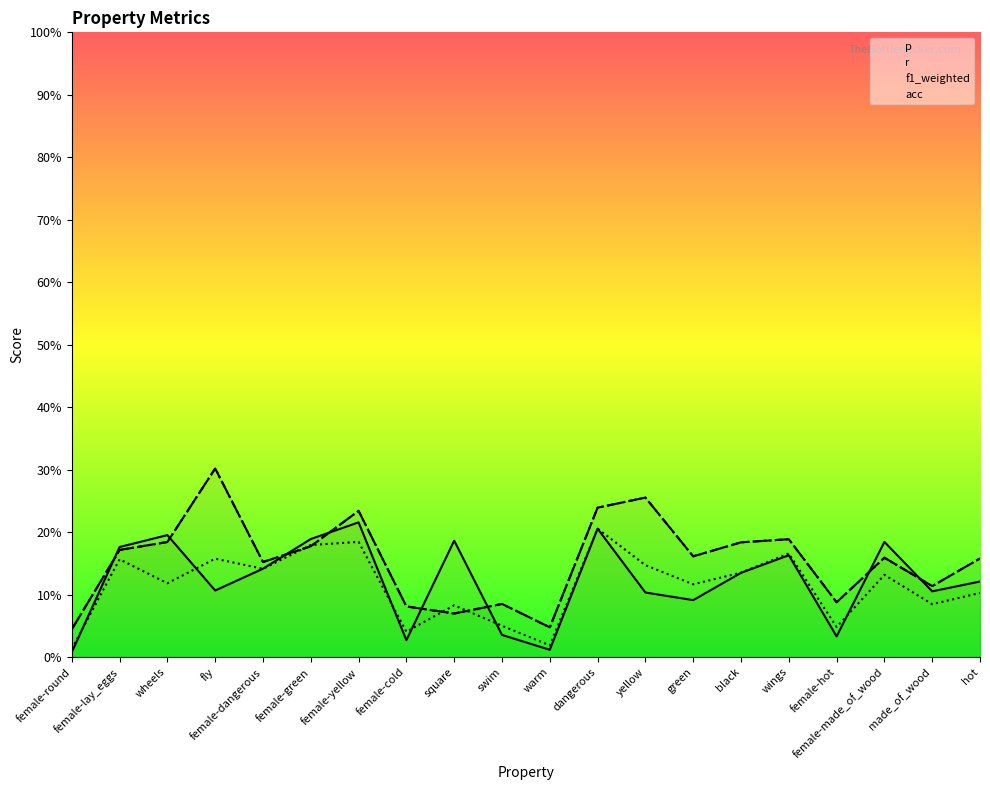

How many acc values are between 0 and 1?

20